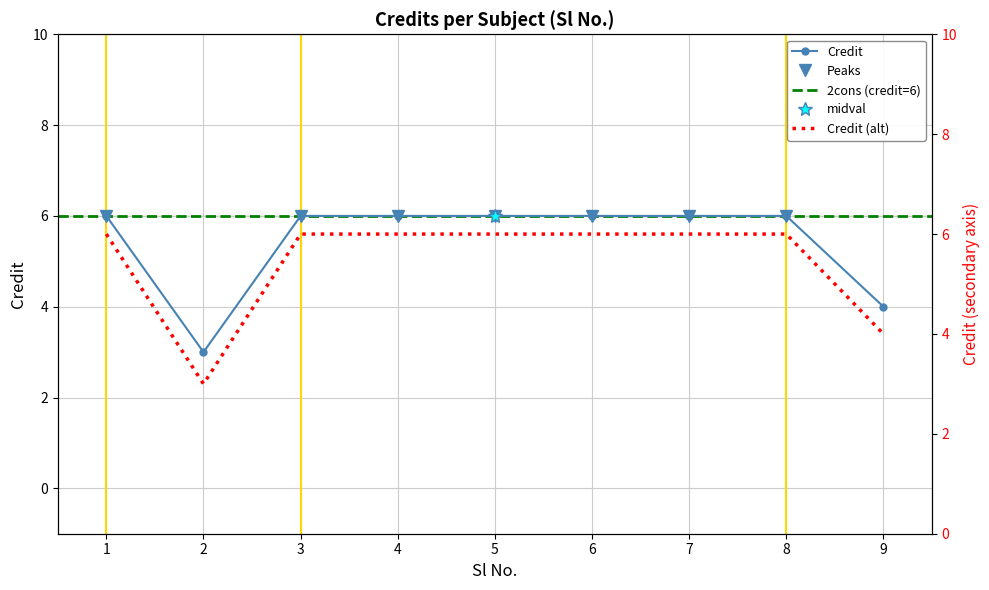

What is the value of the Credit point at the 9th from the left?

4